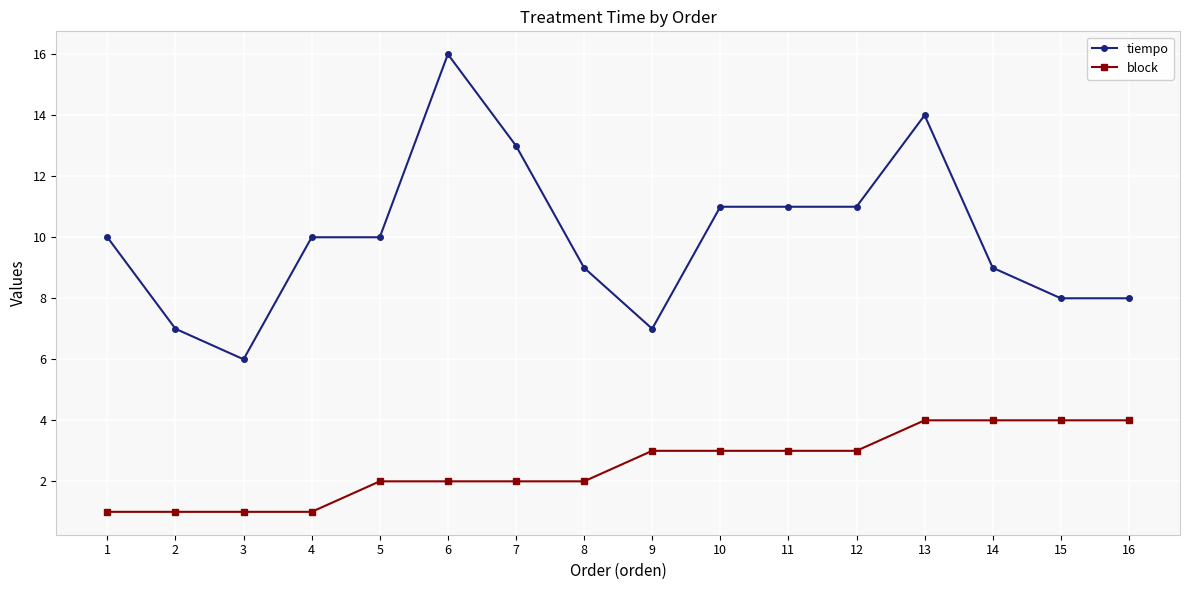

Which series has the largest range (max minus min)?

tiempo